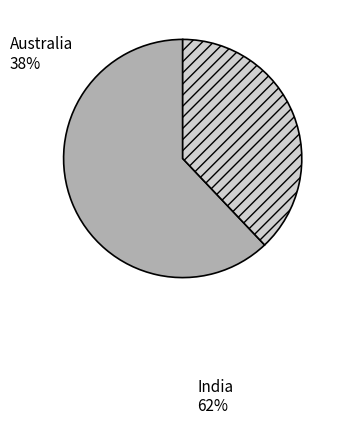

Is there any slice that represents more than half of the pie?

Yes